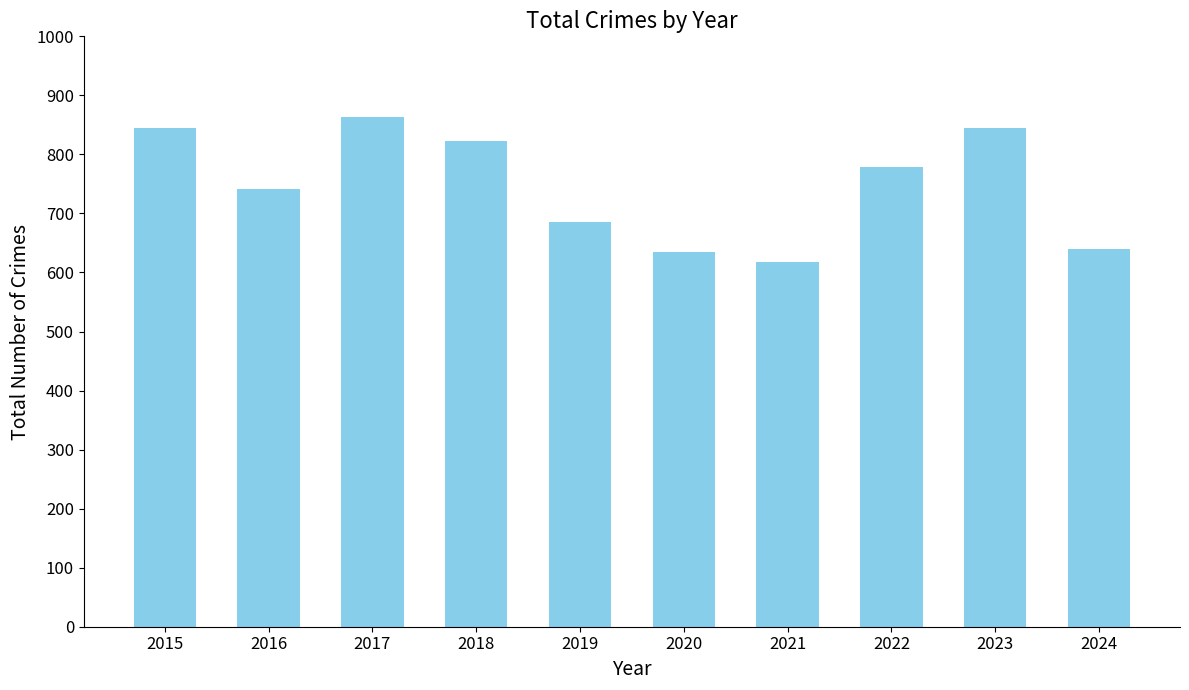

What is the average value?

748